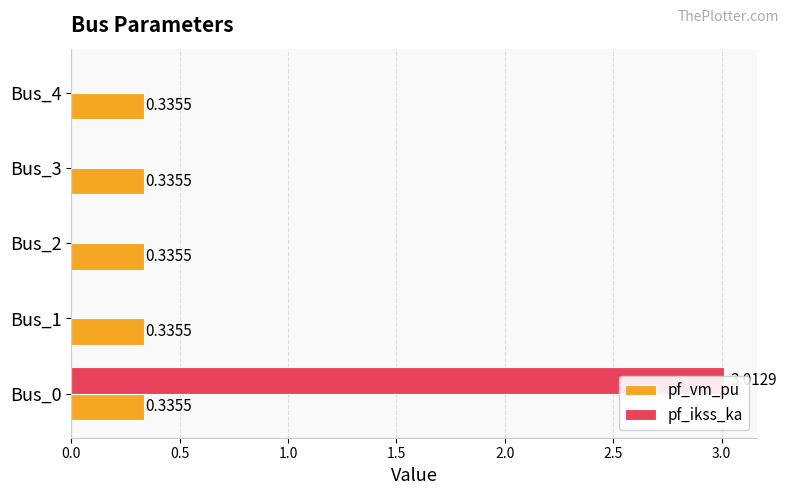

What is the sum of all pf_vm_pu values?

1.8